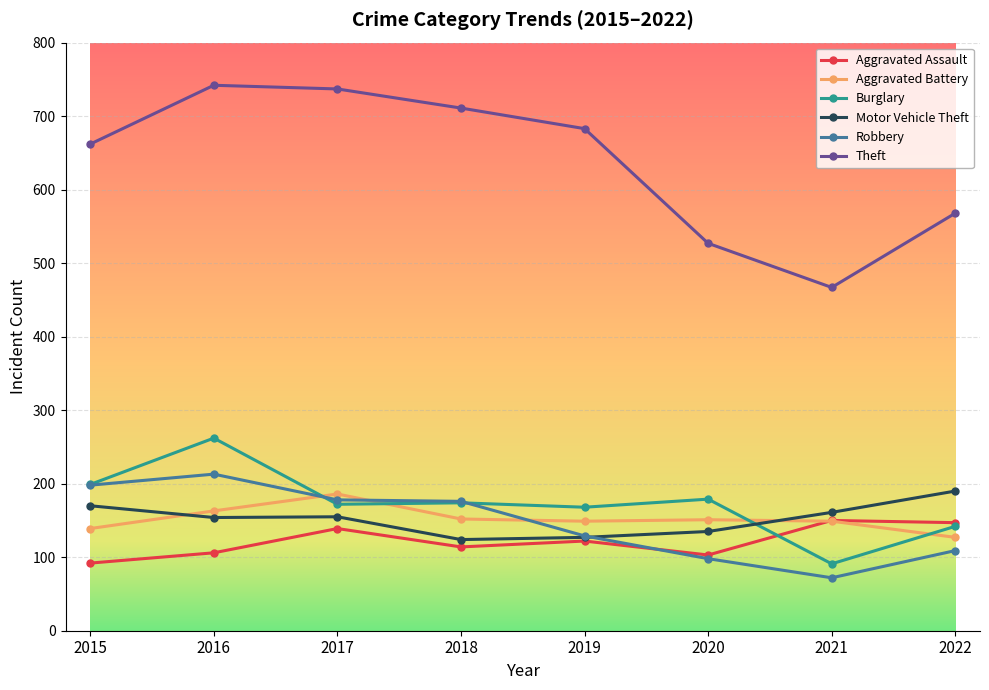

At which label does Robbery reach its minimum?

2021